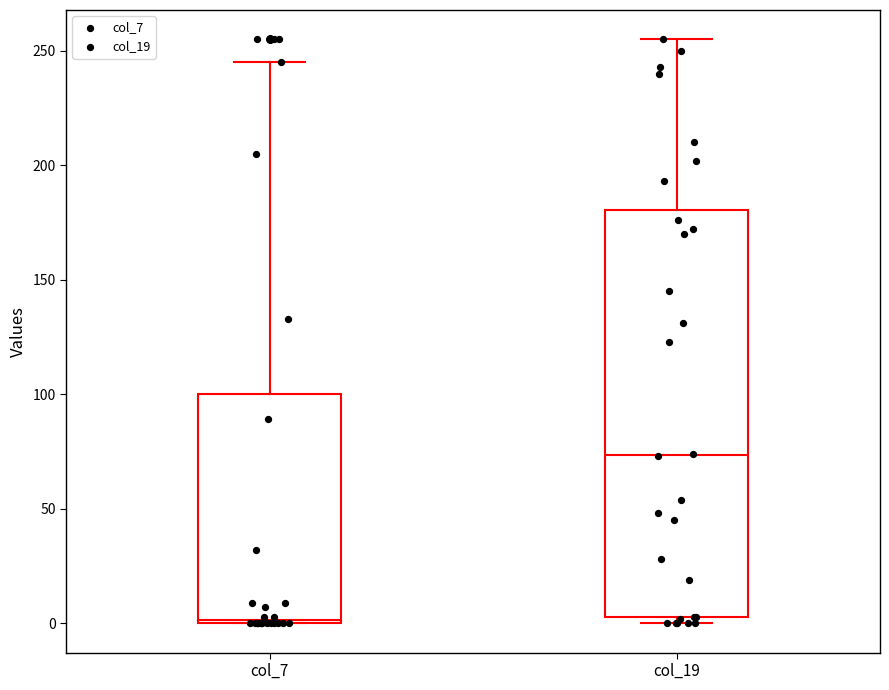

Reading left to right, read every box against the y-axis: the position of its median line, the range the box covers, and the ends of its whiskers. The values are not printed on the chart, so give them approximately, as read against the axis.

col_7: median 0, box 0 to 100, whiskers 0 to 245
col_19: median 75, box 5 to 180, whiskers 0 to 255